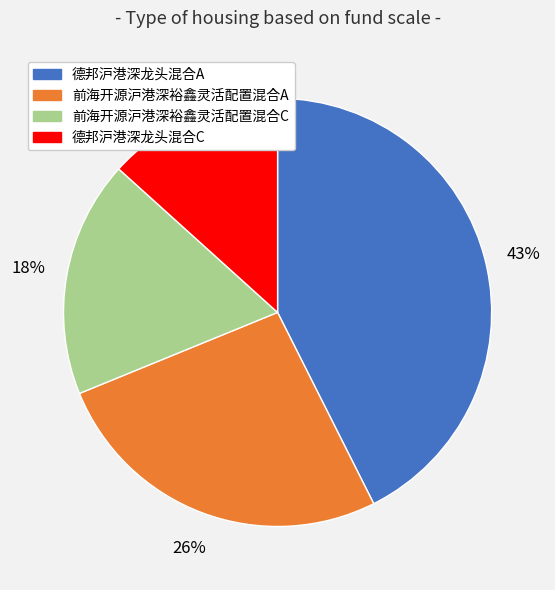

Does 前海开源沪港深裕鑫灵活配置混合A represent more than half of the total?

No